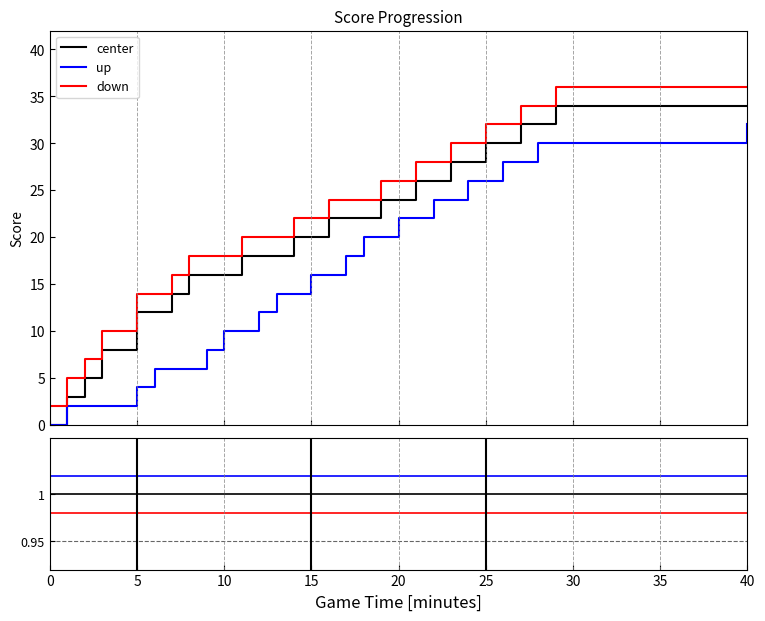

True or false: down and center intersect in this chart.

False